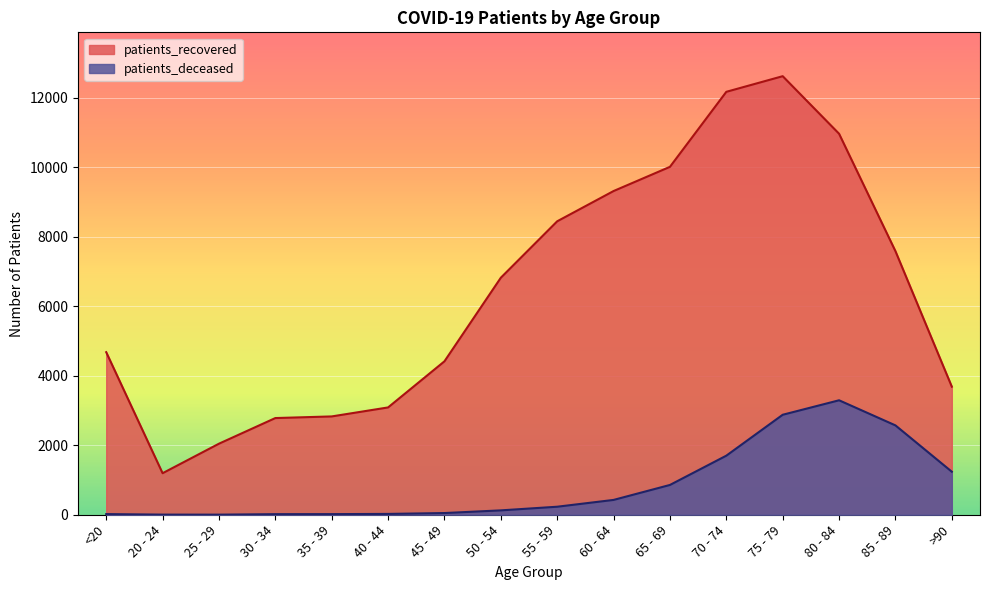

At how many categories does at least one series exceed 6601?

8